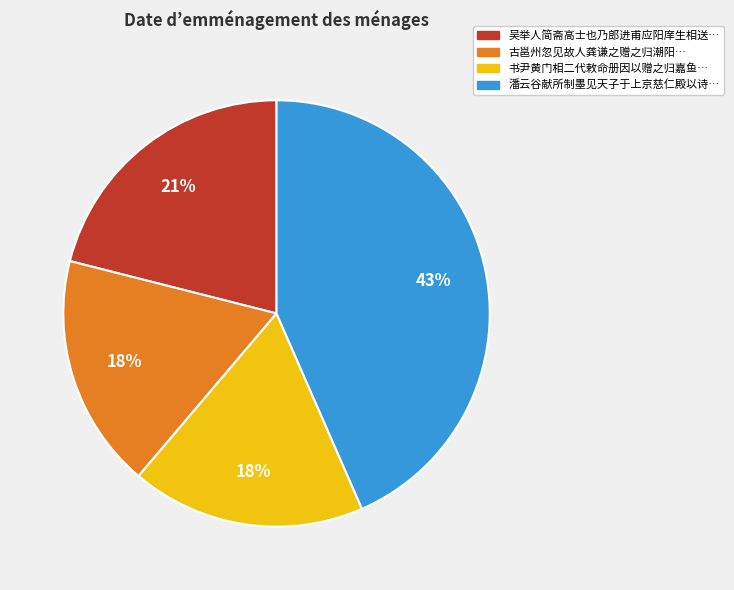

Is there any slice that represents more than half of the pie?

No